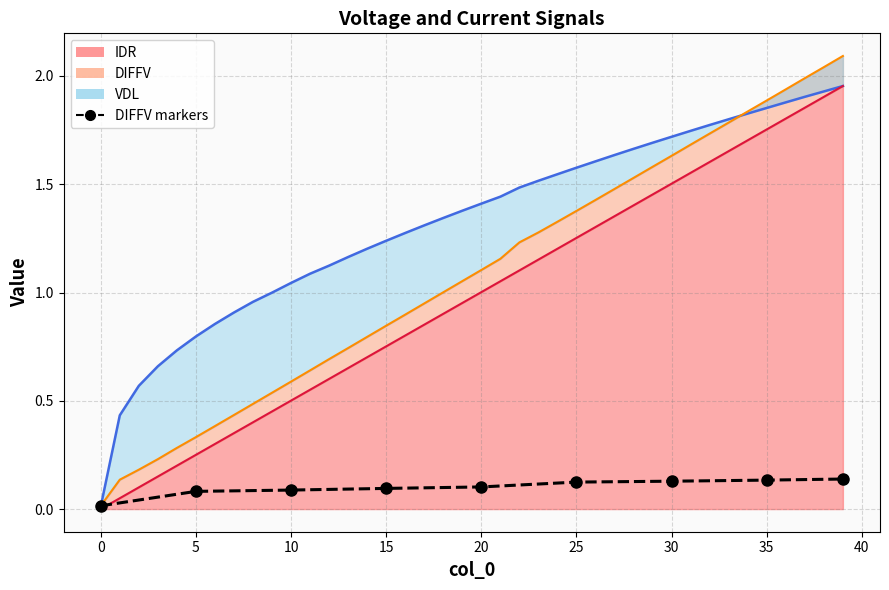

Is it true that the value at 0 is 0.0?

True